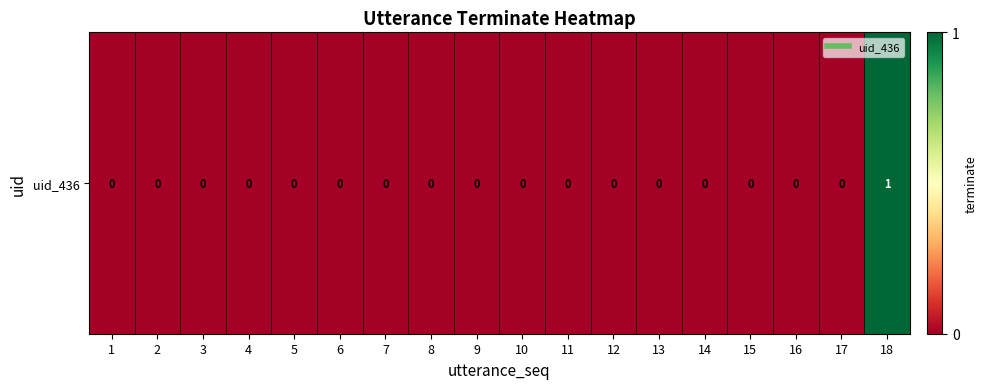

How many categories are shown in the chart?

18